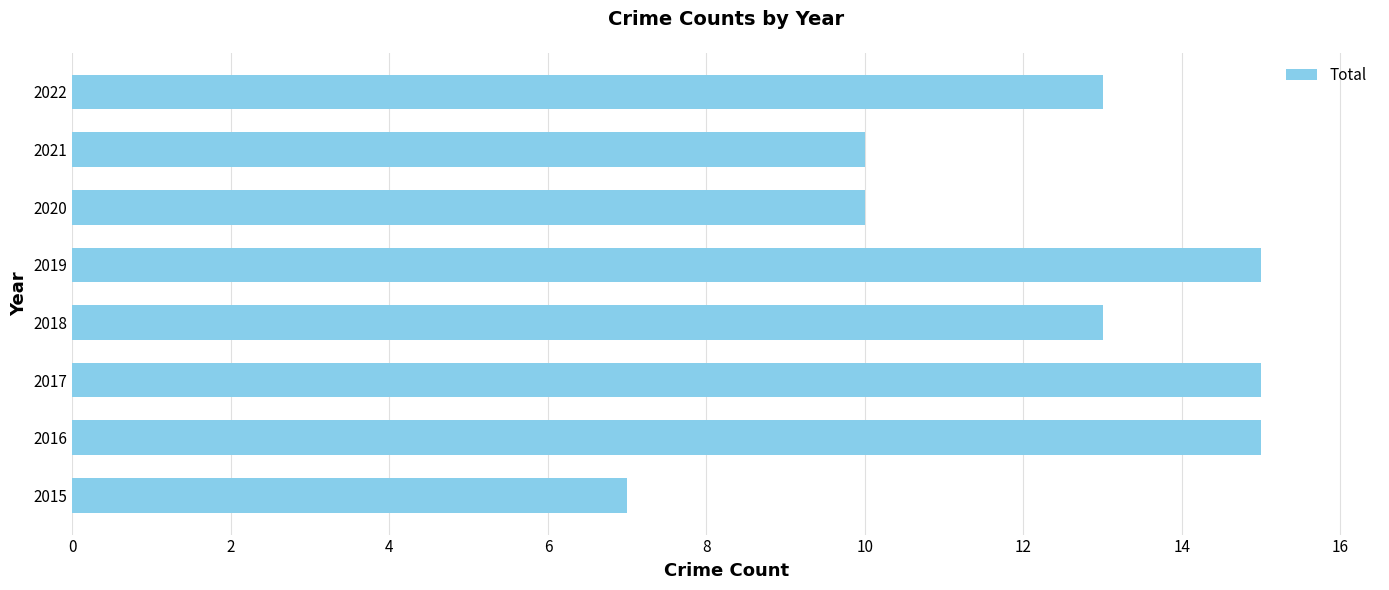

Does the chart contain any negative values?

No